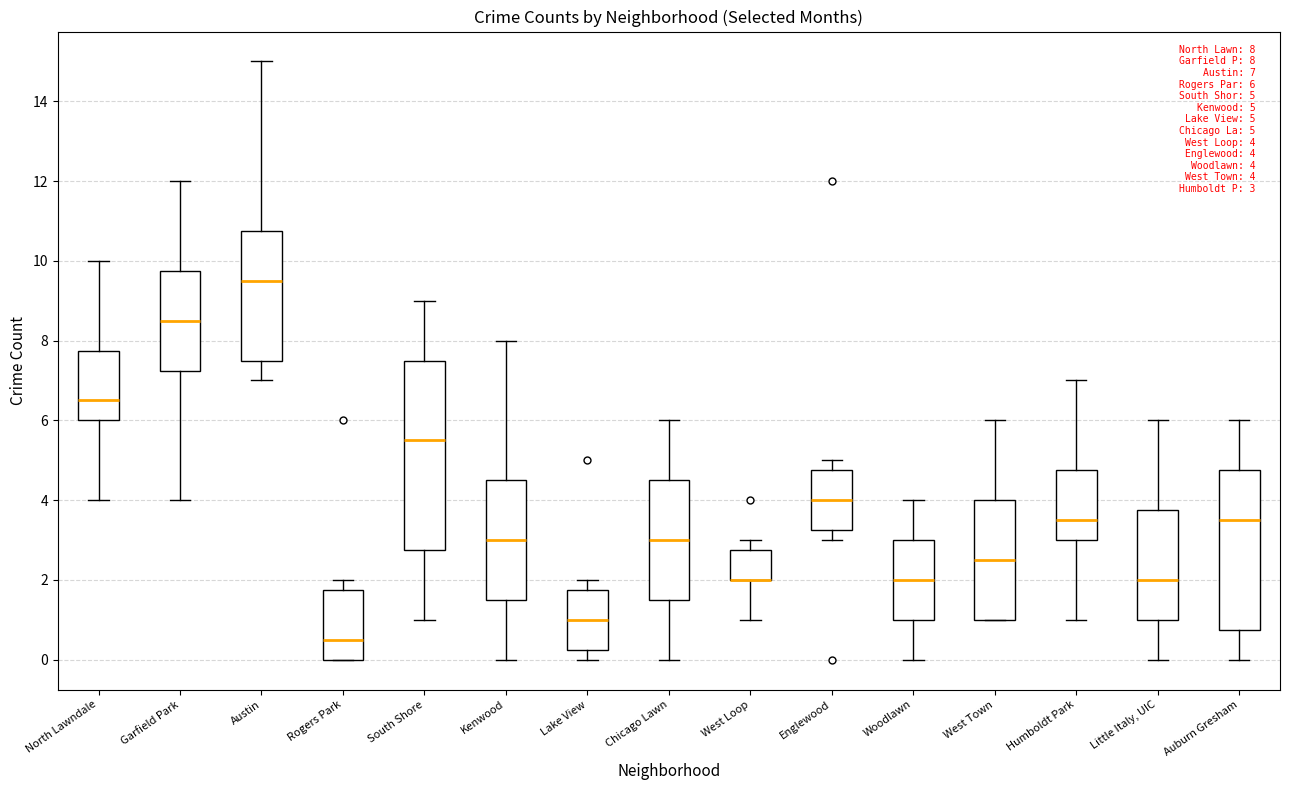

Which box is the tallest, from its lower edge to its upper edge?

South Shore